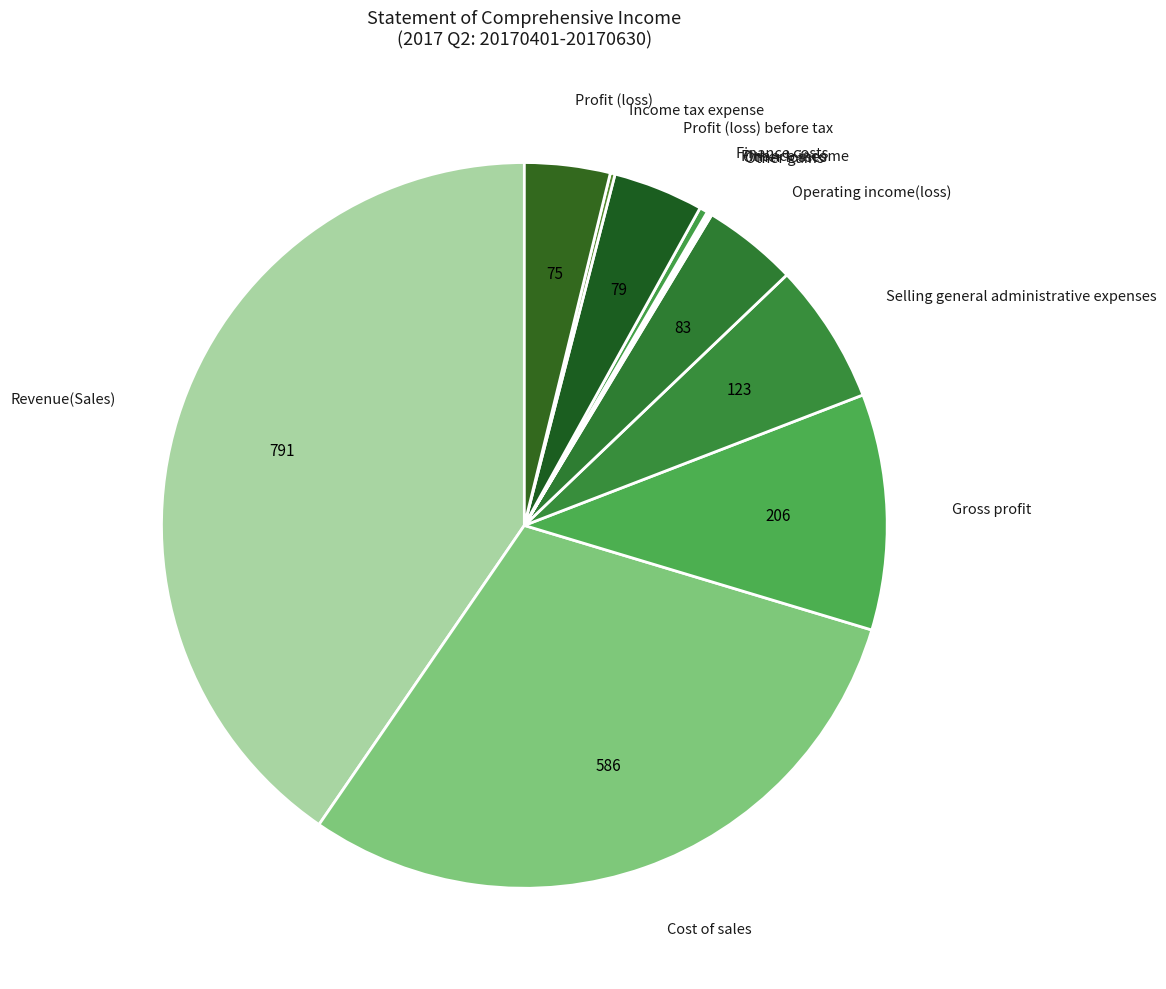

Which slice is the largest?

Revenue(Sales)